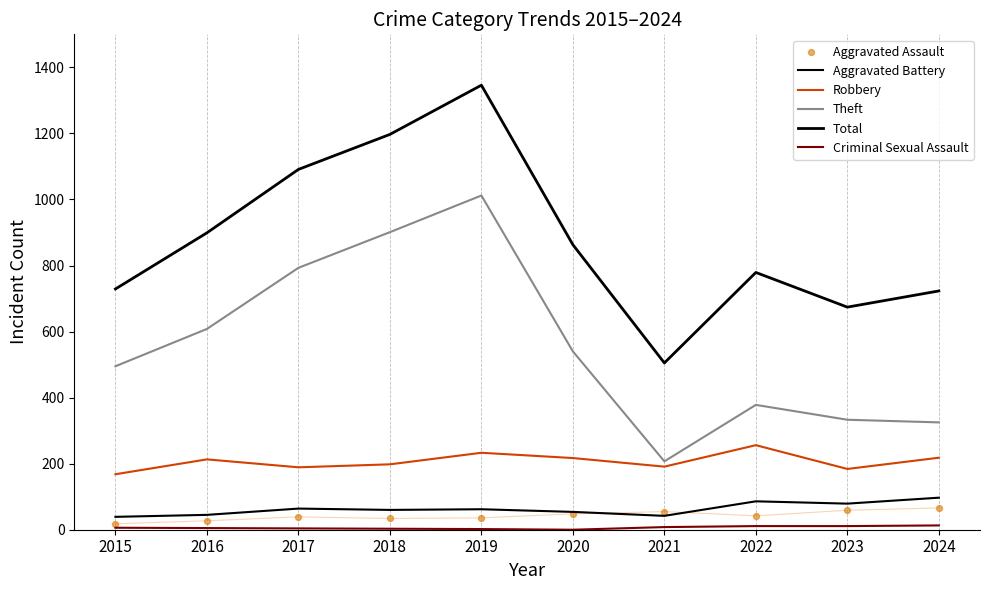

Is the value of Aggravated Battery at 2018 greater than the value of Aggravated Assault at 2018?

Yes